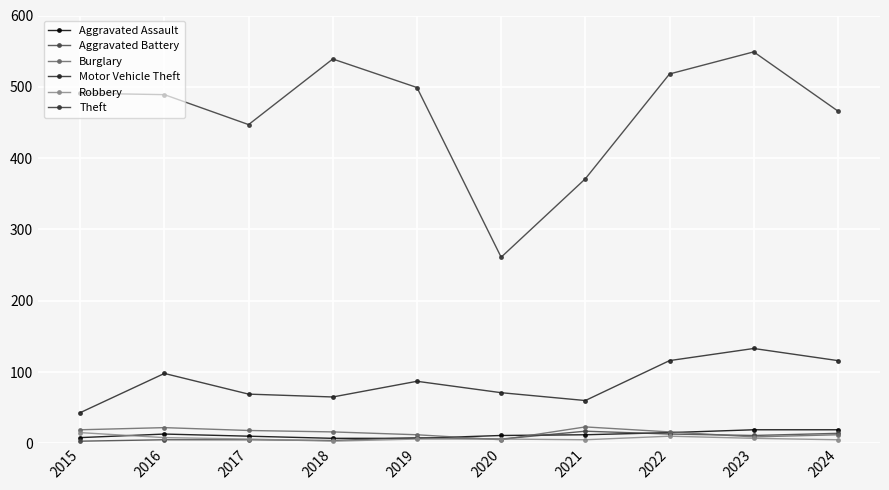

What is the sum of the Aggravated Battery values at 2019 and 2020?

14